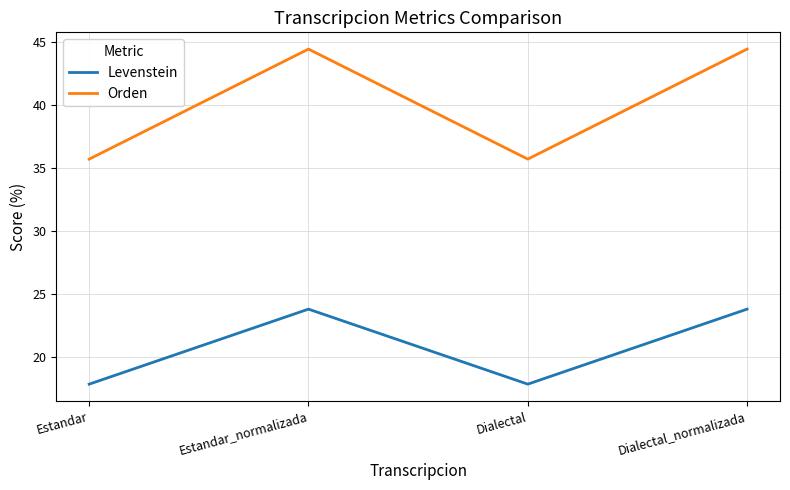

What is the difference between the Orden values at Estandar and Dialectal_normalizada?

8.7